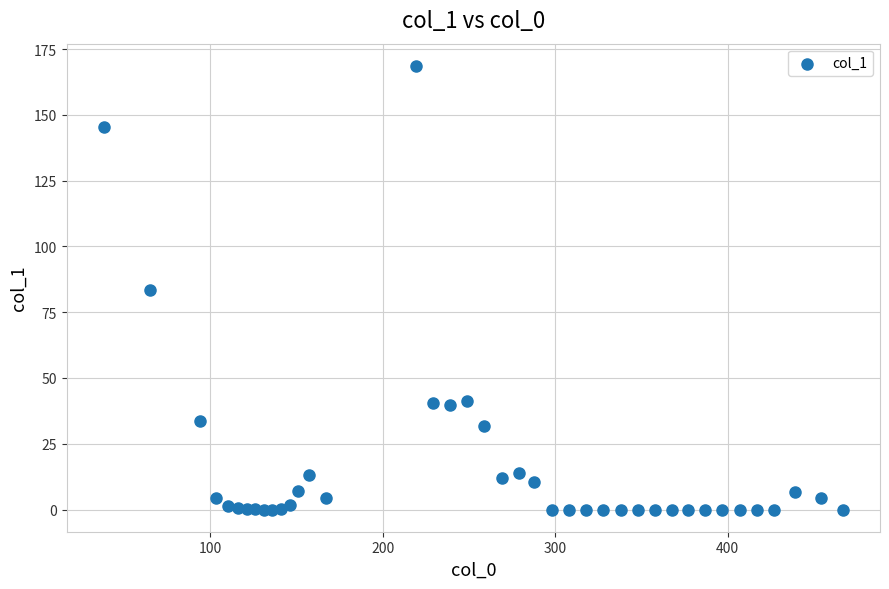

What is the range of Y values (max minus min)?

168.6